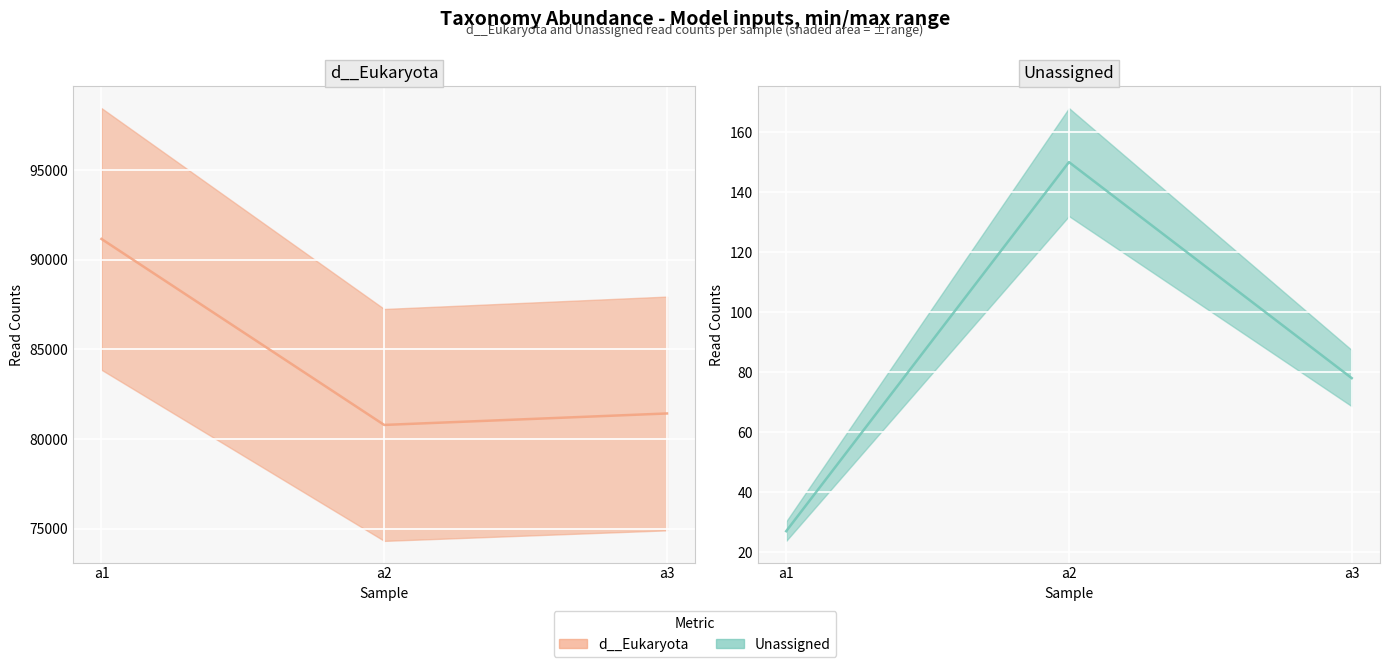

At which label is d__Eukaryota closest to 85975?

a3